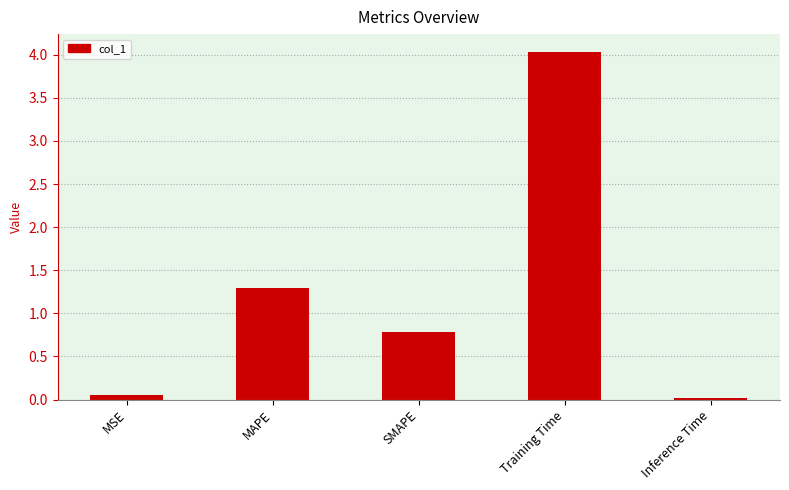

What is the difference between the maximum and minimum values?

4.0